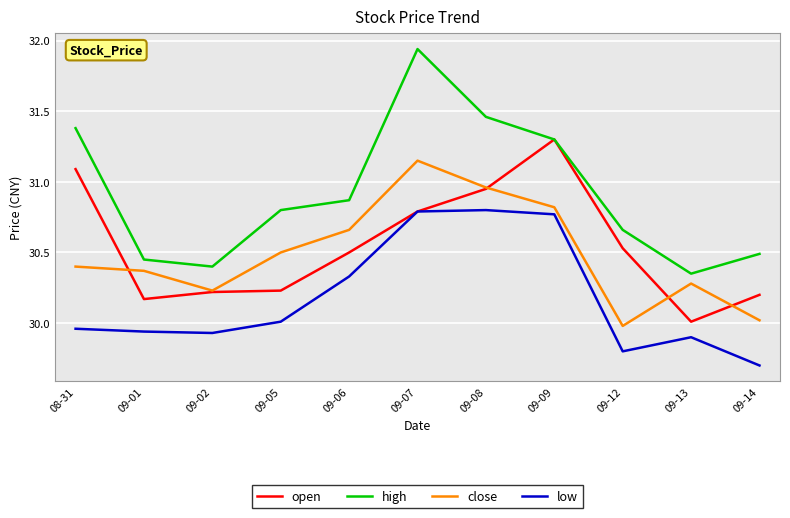

True or false: close and low intersect in this chart.

False